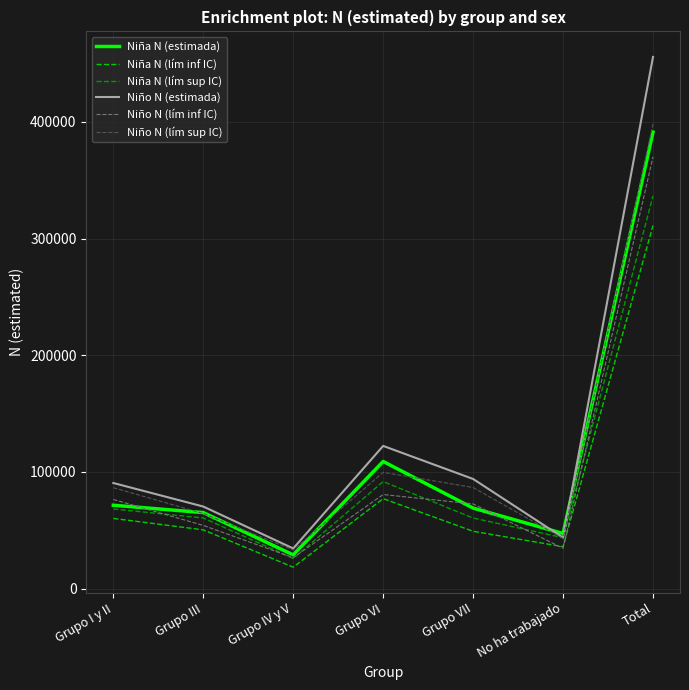

What is the difference between the highest and lowest values at Grupo I y II?

30342